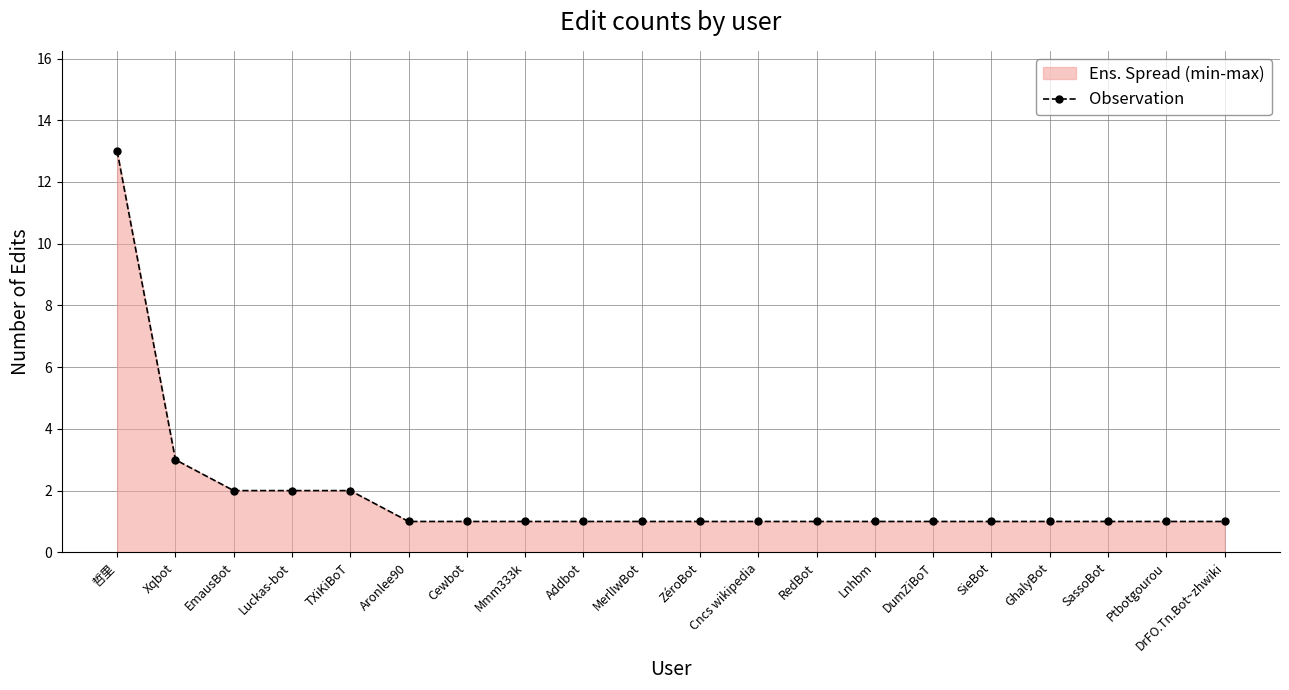

Does the chart have visible grid lines?

Yes